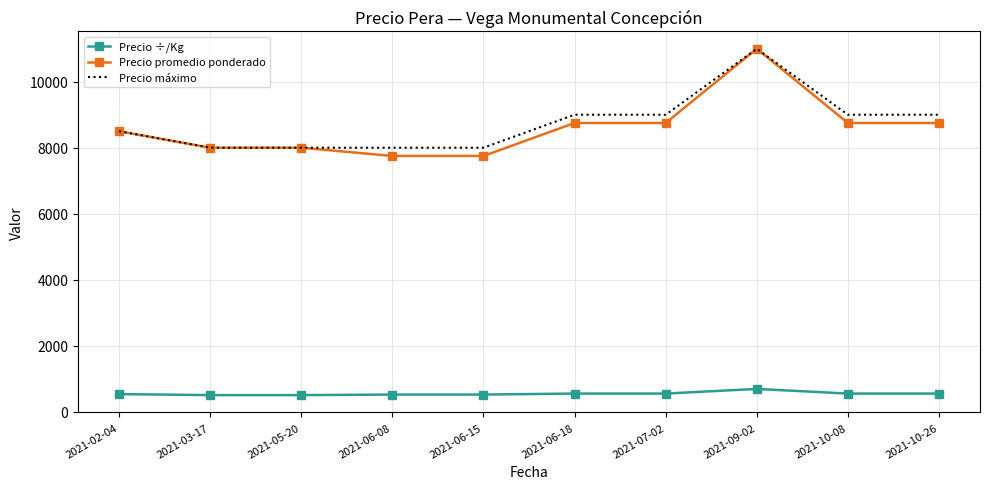

What is the sum of the Precio máximo values at 2021-10-08 and 2021-05-20?

17000.0